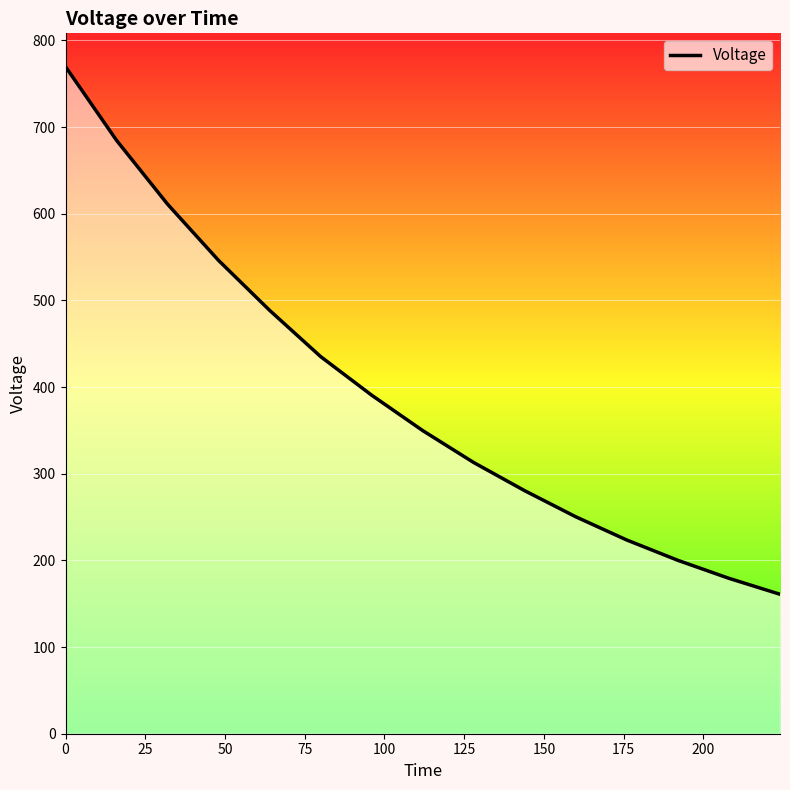

Is this an area chart (filled region under the line)?

No